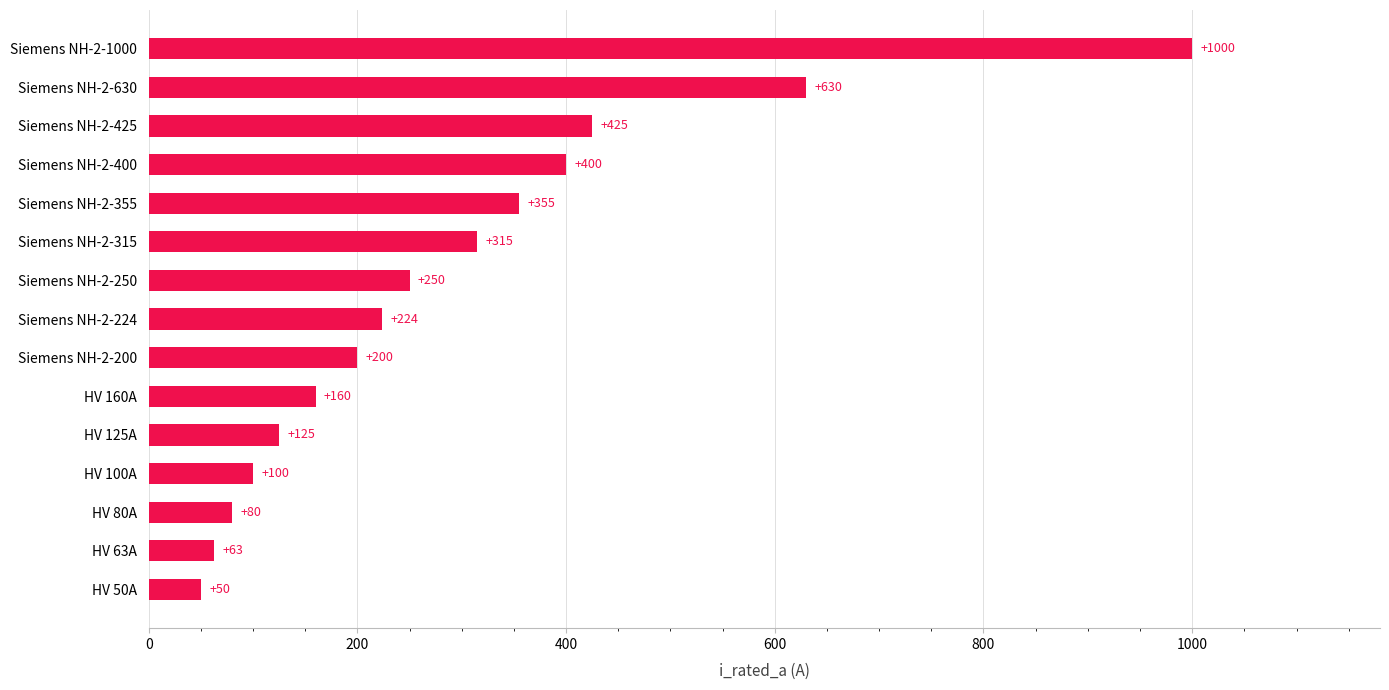

What is the smallest value displayed?

50